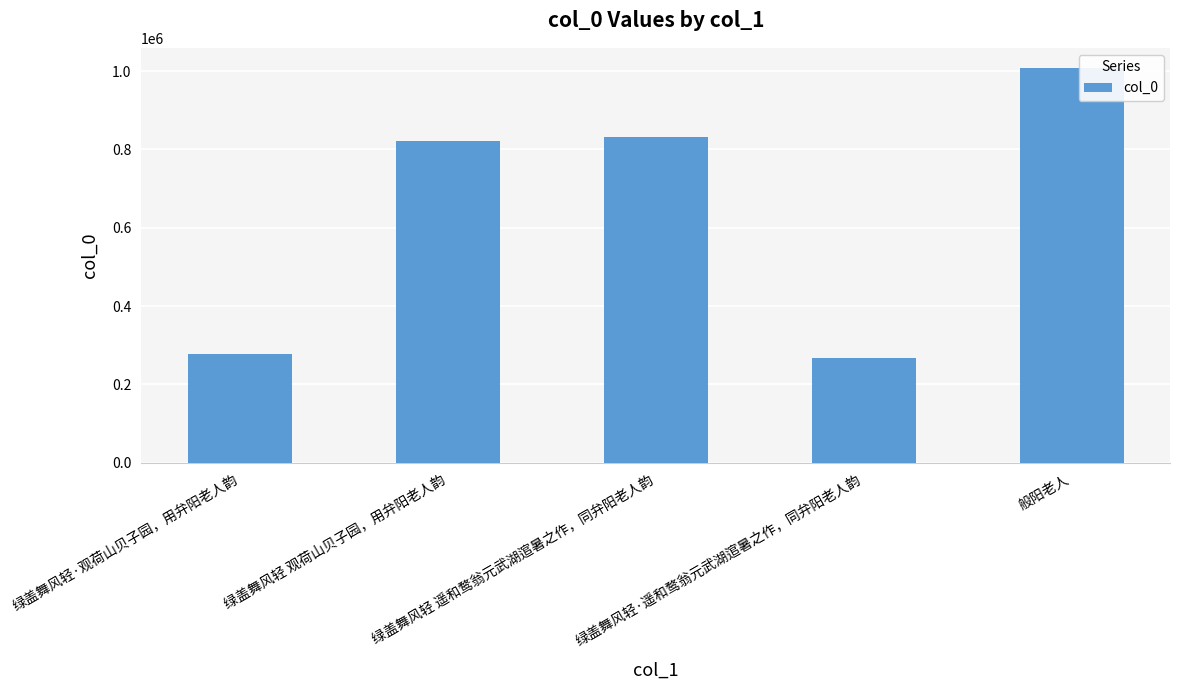

Rank the categories by value from highest to lowest.

般阳老人, 绿盖舞风轻 遥和鹜翁元武湖逭暑之作，同弁阳老人韵, 绿盖舞风轻 观荷山贝子园，用弁阳老人韵, 绿盖舞风轻·观荷山贝子园，用弁阳老人韵, 绿盖舞风轻·遥和鹜翁元武湖逭暑之作，同弁阳老人韵